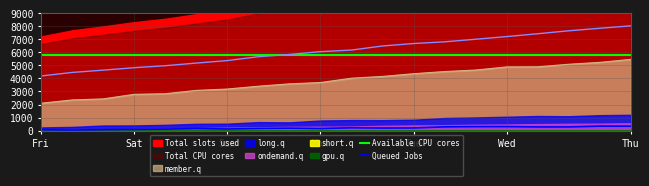

True or false: Available CPU cores has a value of 8316.5 at Tue.

False